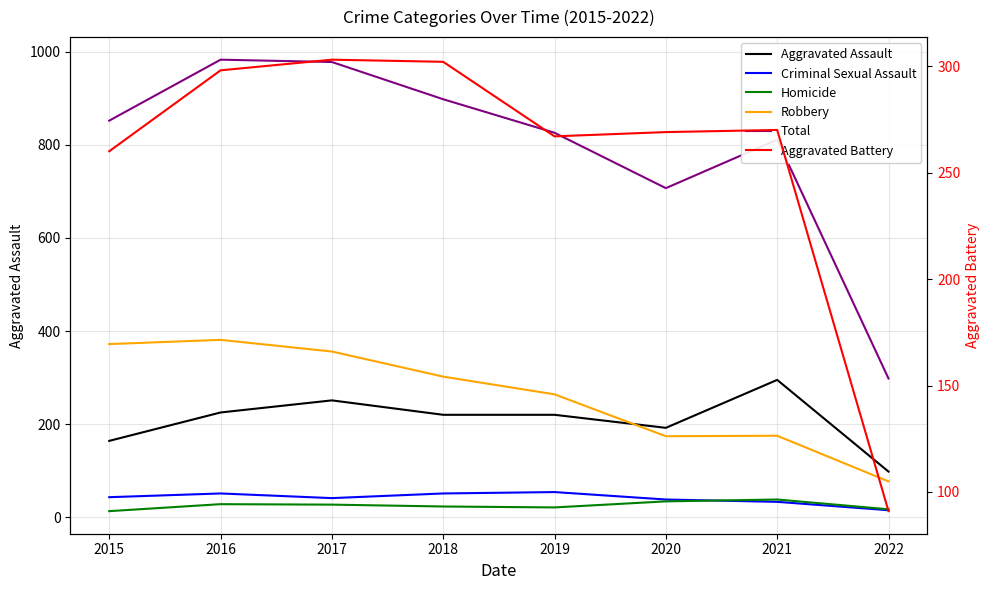

Reading left to right, transcribe all the data shown in this chart.

Aggravated Assault: 2015=164	2016=225	2017=251	2018=220	2019=220	2020=192	2021=295	2022=98
Criminal Sexual Assault: 2015=43	2016=51	2017=41	2018=51	2019=54	2020=38	2021=33	2022=15
Homicide: 2015=13	2016=28	2017=27	2018=23	2019=21	2020=34	2021=38	2022=17
Robbery: 2015=372	2016=381	2017=356	2018=302	2019=264	2020=174	2021=175	2022=77
Total: 2015=852	2016=983	2017=978	2018=898	2019=826	2020=707	2021=811	2022=298
Aggravated Battery: 2015=260	2016=298	2017=303	2018=302	2019=267	2020=269	2021=270	2022=91